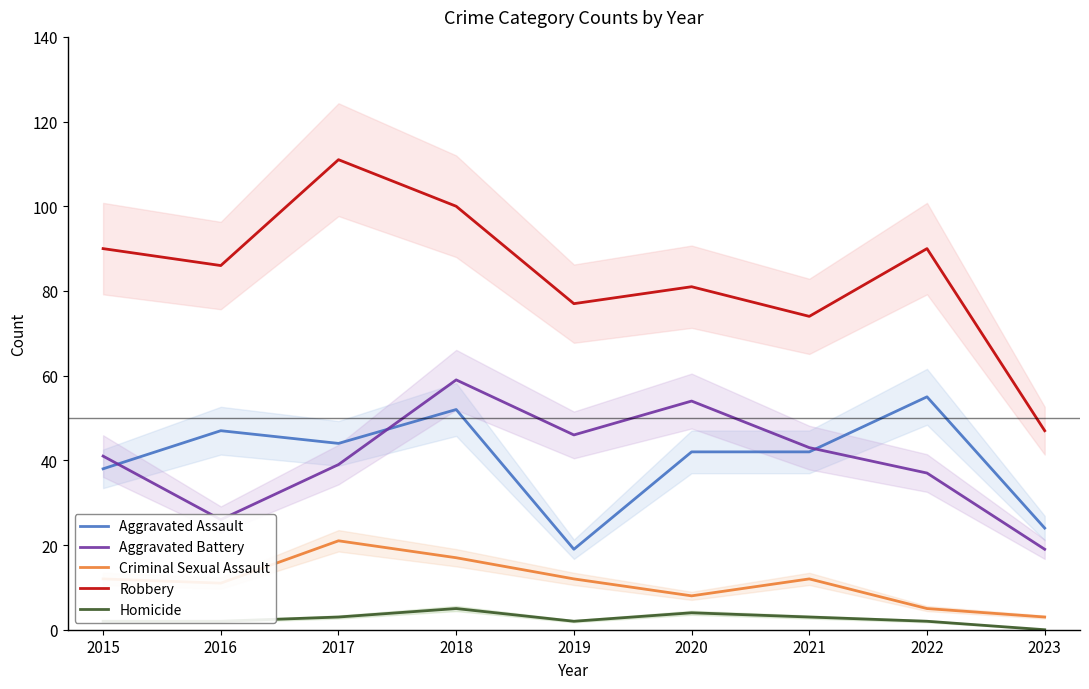

Reading left to right, what are all the values shown in this chart?

Aggravated Assault: 2015=38	2016=47	2017=44	2018=52	2019=19	2020=42	2021=42	2022=55	2023=24
Aggravated Battery: 2015=41	2016=26	2017=39	2018=59	2019=46	2020=54	2021=43	2022=37	2023=19
Criminal Sexual Assault: 2015=12	2016=11	2017=21	2018=17	2019=12	2020=8	2021=12	2022=5	2023=3
Robbery: 2015=90	2016=86	2017=111	2018=100	2019=77	2020=81	2021=74	2022=90	2023=47
Homicide: 2015=2	2016=2	2017=3	2018=5	2019=2	2020=4	2021=3	2022=2	2023=0